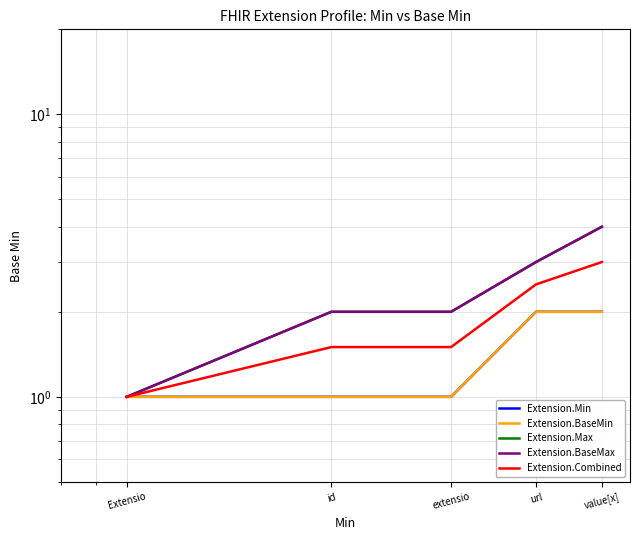

True or false: Extension.BaseMin and Extension.Min intersect in this chart.

False